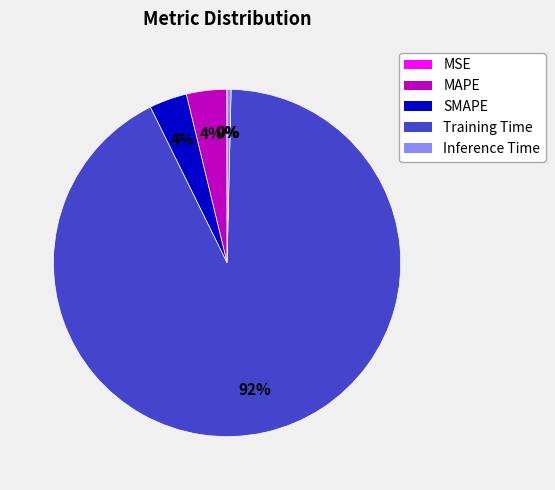

To the nearest percent, what is the difference between the largest and smallest slice percentages?

92%